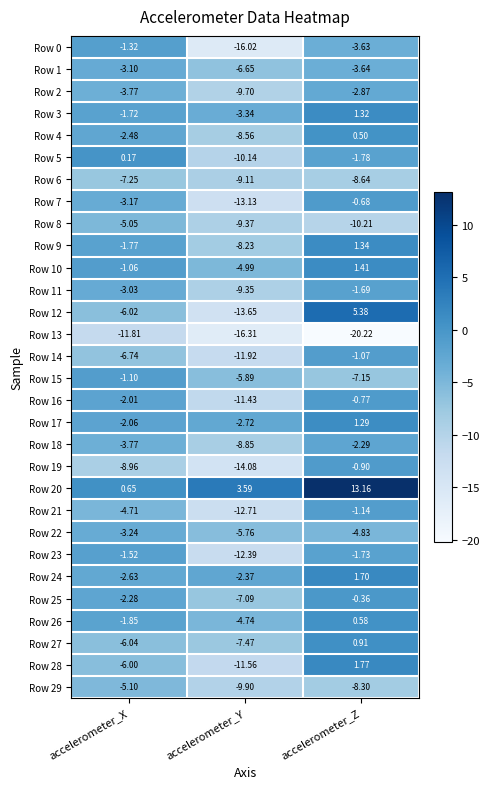

Rank the series at accelerometer_Z from highest to lowest value.

Row 20, Row 12, Row 28, Row 24, Row 10, Row 9, Row 3, Row 17, Row 27, Row 26, Row 4, Row 25, Row 7, Row 16, Row 19, Row 14, Row 21, Row 11, Row 23, Row 5, Row 18, Row 2, Row 0, Row 1, Row 22, Row 15, Row 29, Row 6, Row 8, Row 13